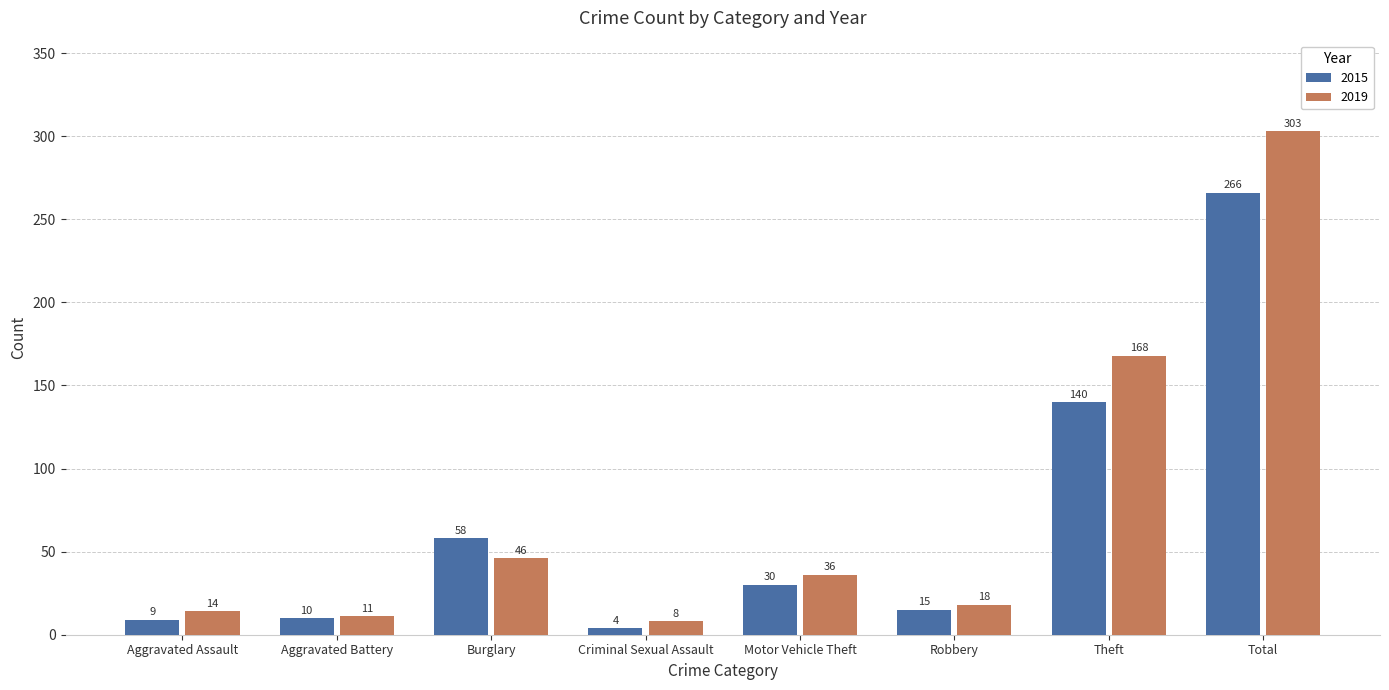

What are all the series names shown in the legend?

2015, 2019